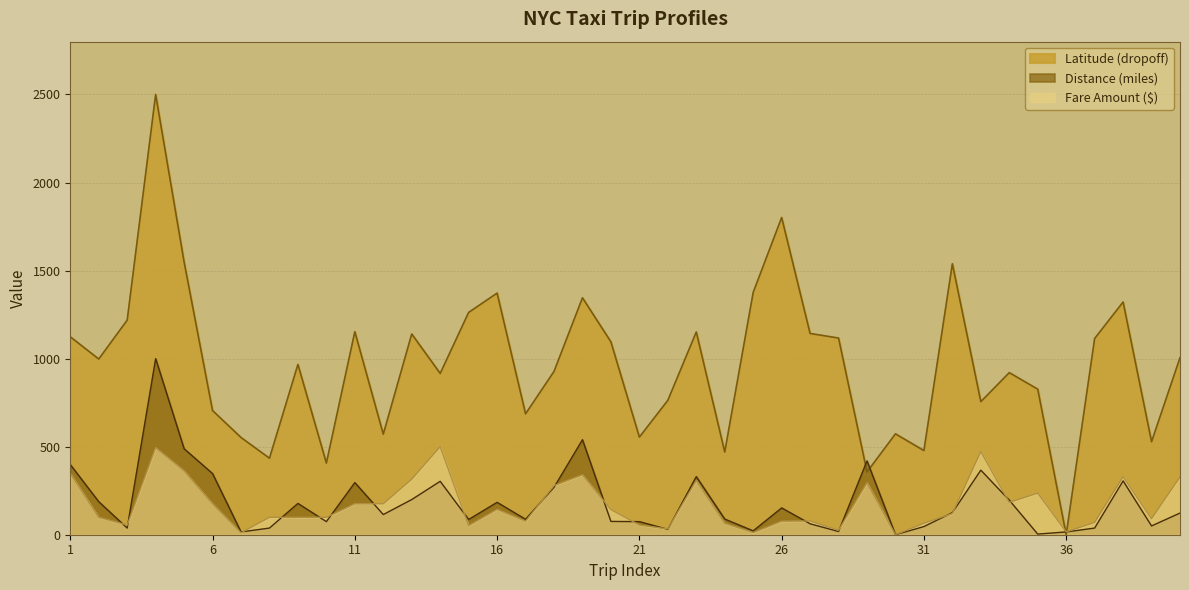

Reading left to right, list all the values displayed in this chart.

Latitude (dropoff): 1=1123.9	2=997.7	3=1218.7	4=2500.0	5=1548.9	6=705.1	7=552.1	8=434.5	9=967.1	10=406.9	11=1152.9	12=570.9	13=1139.8	14=916.0	15=1262.5	16=1372.1	17=686.5	18=927.5	19=1345.5	20=1095.1	21=554.4	22=763.2	23=1151.3	24=469.6	25=1376.0	26=1801.4	27=1142.9	28=1117.0	29=356.4	30=572.8	31=477.9	32=1538.9	33=755.6	34=920.4	35=826.6	36=0.0	37=1114.3	38=1321.7	39=528.1	40=1005.3
Distance (miles): 1=398.3	2=187.6	3=37.8	4=1000.0	5=488.4	6=347.1	7=15.8	8=37.8	9=177.8	10=74.3	11=296.0	12=114.5	13=199.8	14=303.3	15=86.5	16=183.9	17=87.7	18=269.2	19=539.6	20=75.5	21=74.3	22=30.5	23=330.1	24=88.9	25=21.9	26=152.3	27=62.1	28=18.3	29=419.0	30=0.0	31=46.3	32=125.5	33=366.6	34=196.1	35=3.7	36=15.8	37=37.8	38=305.7	39=49.9	40=123.0
Fare Amount ($): 1=347.5	2=98.9	3=54.9	4=494.3	5=362.5	6=175.7	7=11.0	8=98.9	9=98.9	10=98.9	11=175.7	12=175.7	13=315.5	14=500.0	15=51.8	16=143.9	17=76.9	18=279.0	19=340.5	20=142.8	21=54.9	22=33.0	23=307.6	24=65.0	25=12.3	26=76.9	27=78.0	28=25.5	29=295.3	30=0.0	31=65.0	32=120.8	33=472.3	34=183.4	35=236.4	36=16.5	37=70.3	38=329.5	39=91.2	40=328.4